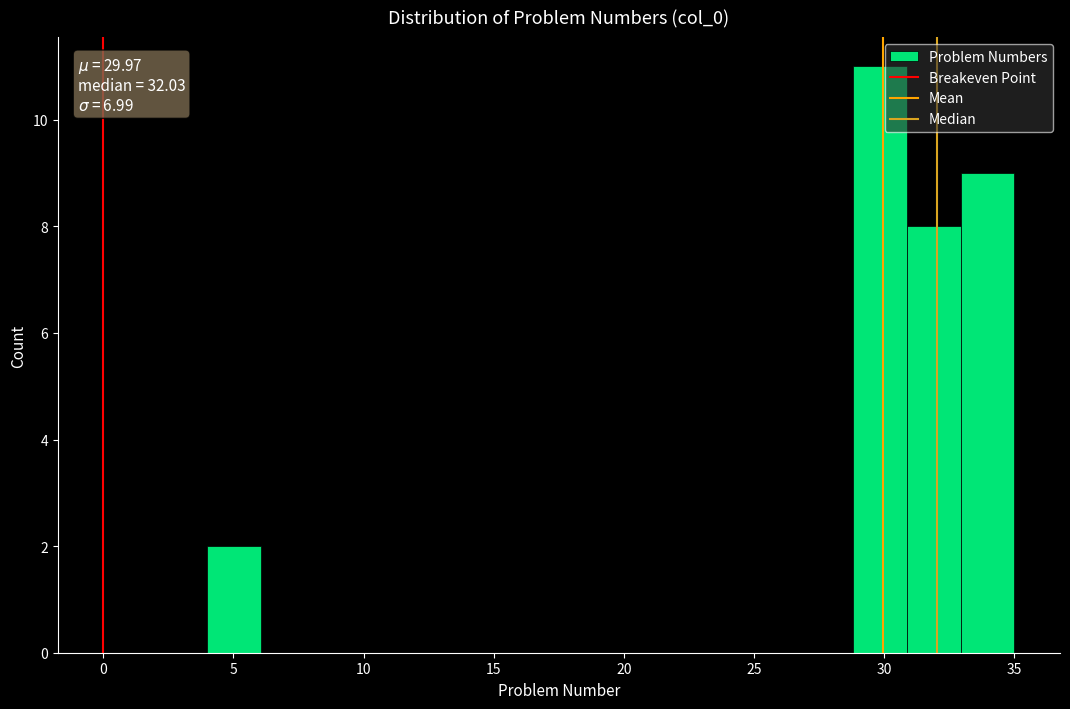

Over which range of the x-axis is the bar tallest?

29.0 to 31.0